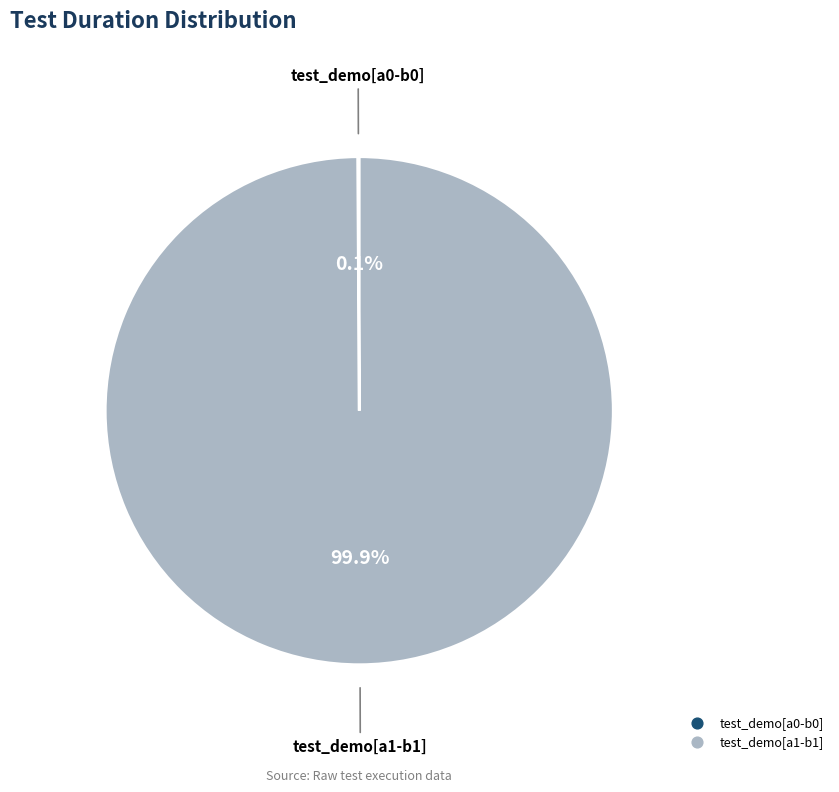

Which slice is the largest?

test_demo[a1-b1]